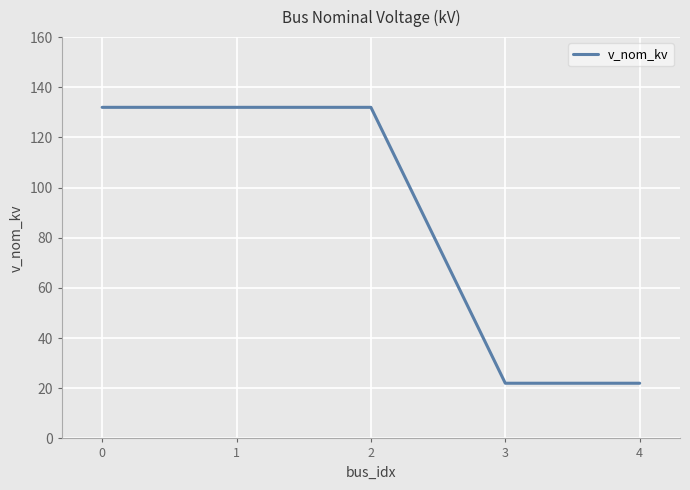

Which has a higher value, 3 or 1?

1